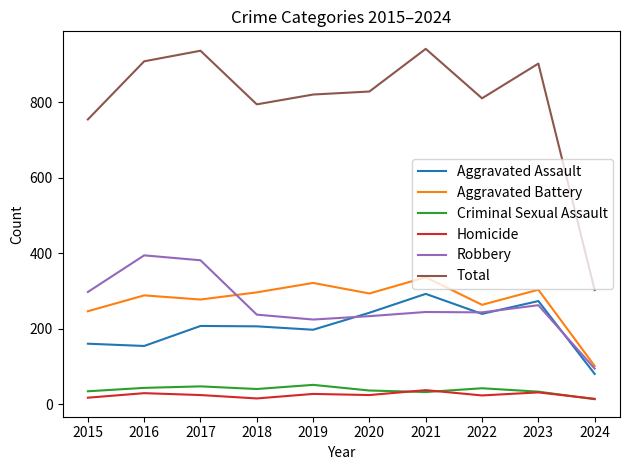

What is the spread (max minus min) of values at 2023?

871